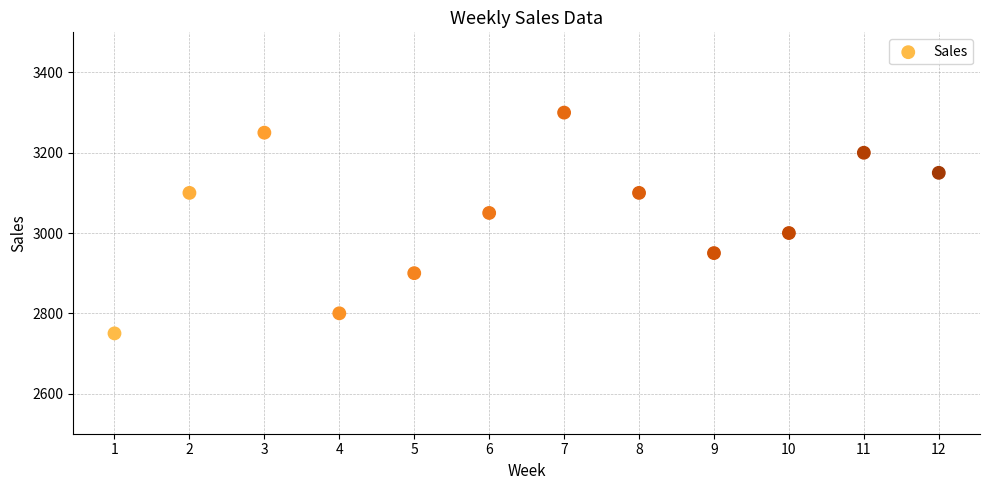

What is the average X value?

6